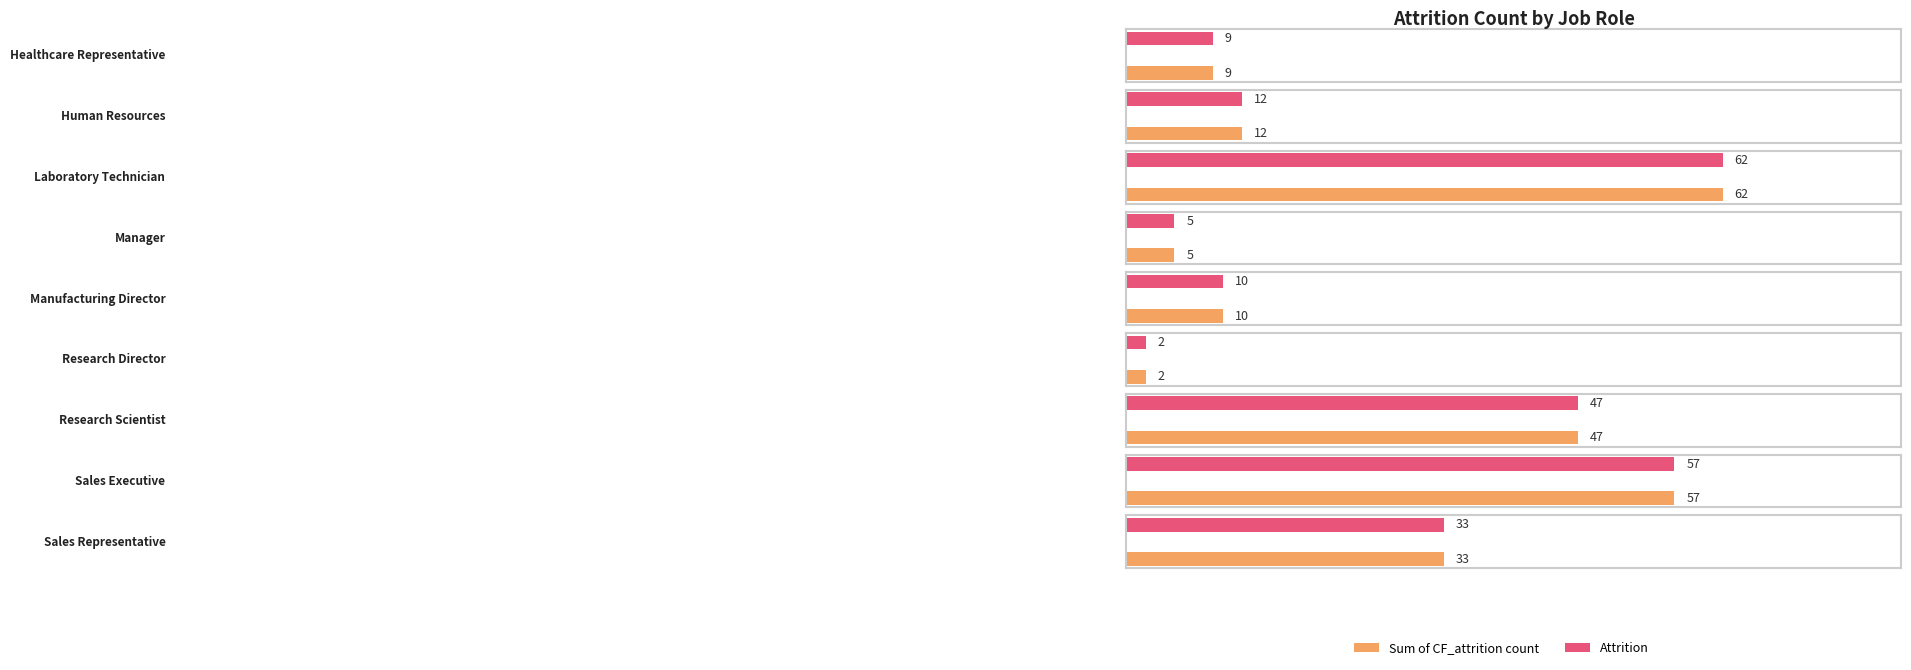

Which series has the largest total across all categories?

Sum of CF_attrition count